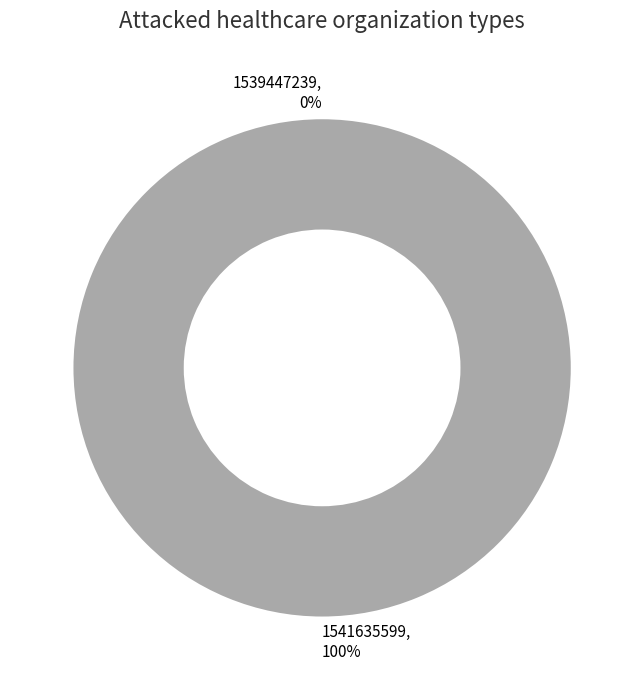

True or false: 1541635599 accounts for 100% of the total.

True